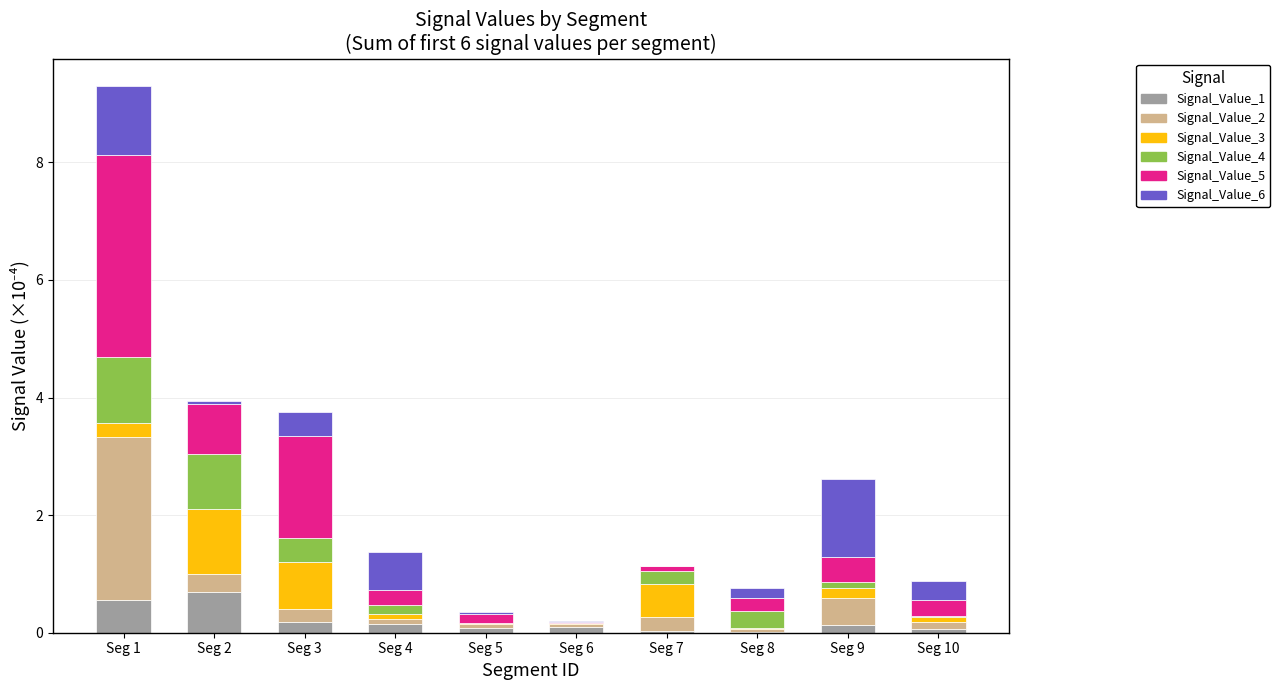

Count the number of categories in the chart.

10